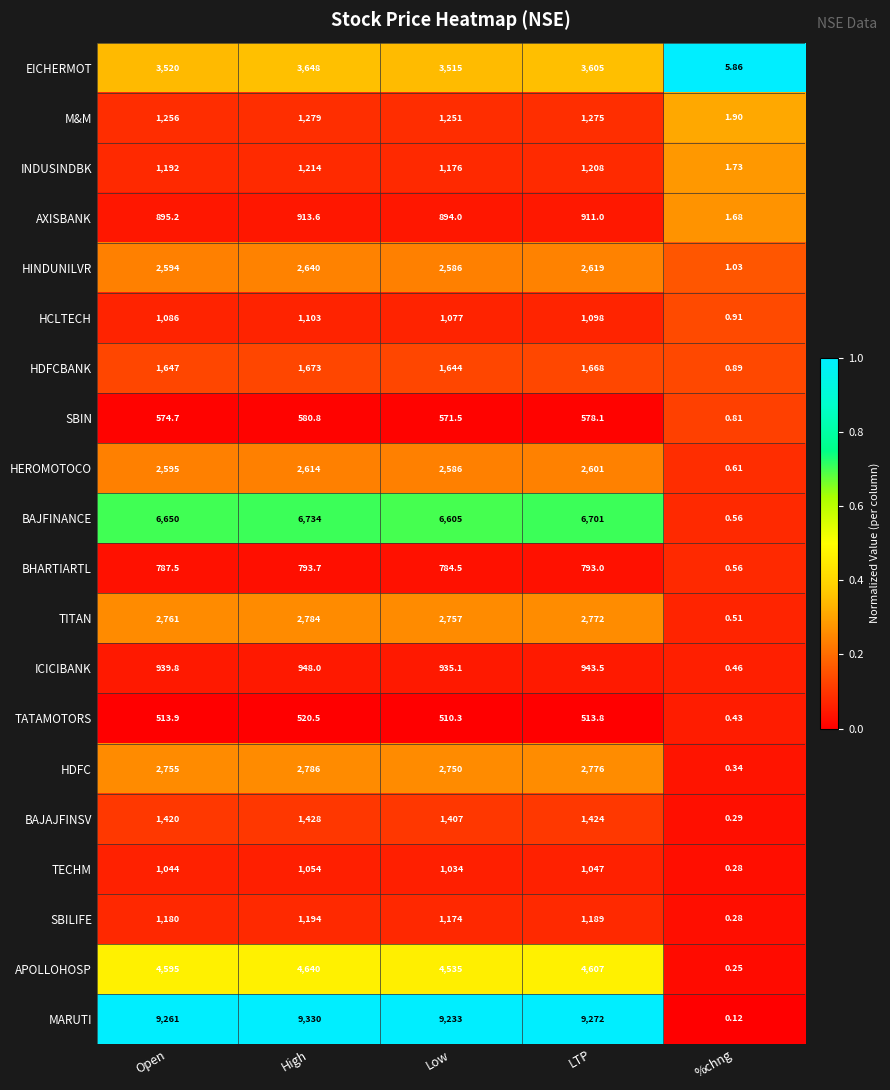

At which label does APOLLOHOSP reach its peak?

High